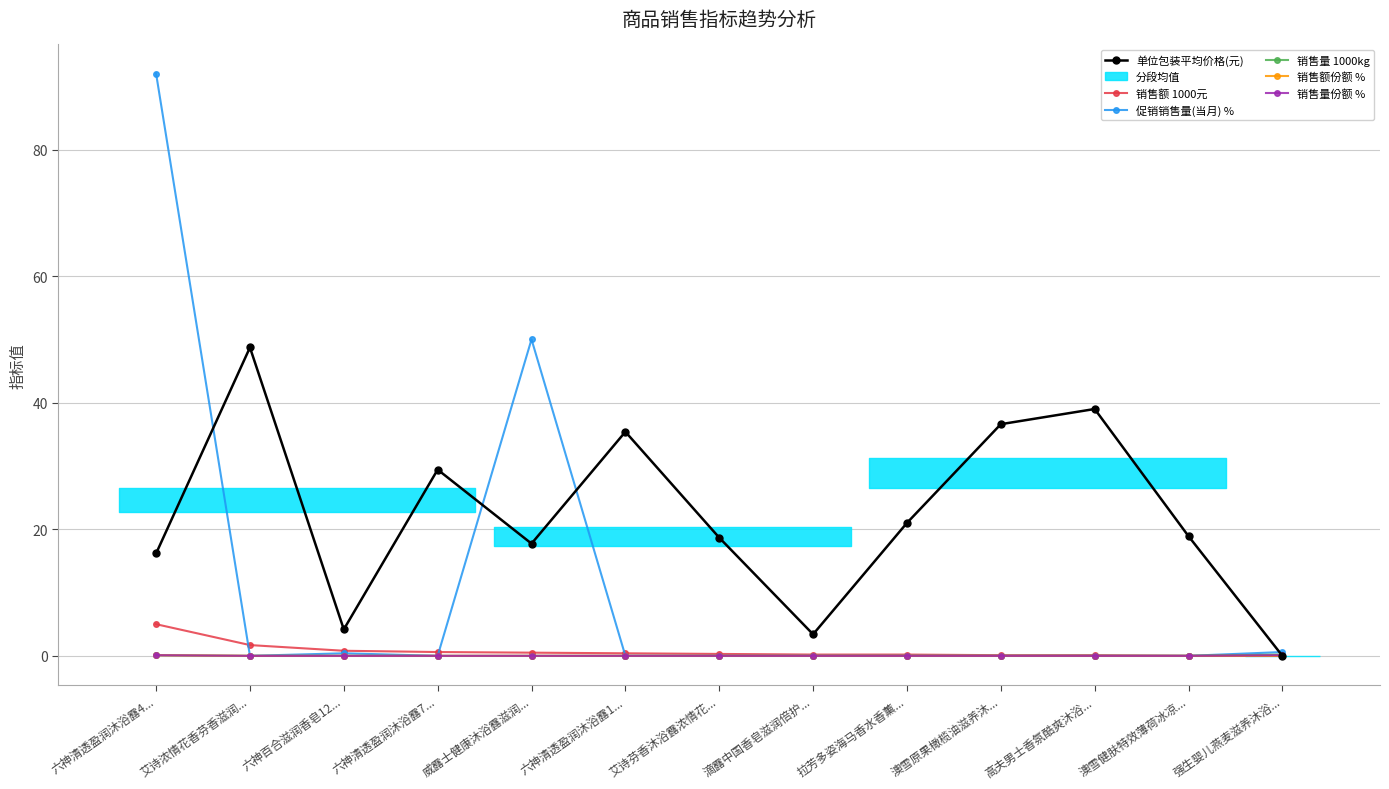

The value of 销售额份额 % at 强生婴儿燕麦滋养沐浴... is 0.0. True or false?

True